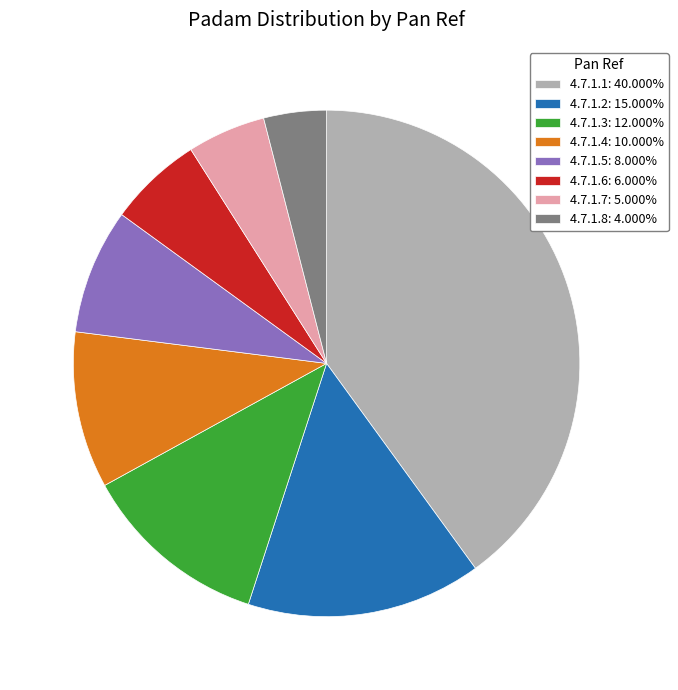

What is the ratio of the value at 4.7.1.8: 4.000% to the value at 4.7.1.3: 12.000%?

0.3